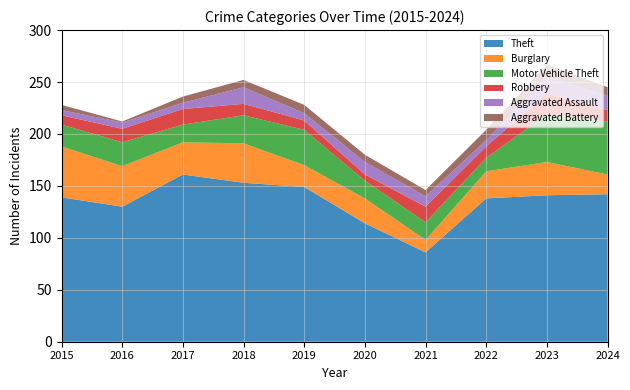

Reading right to left, what are all the values shown in this chart?

Theft: 142	141	138	86	114	149	153	161	130	139
Burglary: 19	32	26	12	24	21	38	31	39	49
Motor Vehicle Theft: 51	46	13	17	17	34	27	17	23	21
Robbery: 11	20	11	15	6	9	11	15	13	9
Aggravated Assault: 14	16	6	10	12	7	16	6	6	5
Aggravated Battery: 8	12	10	6	7	8	7	6	1	5